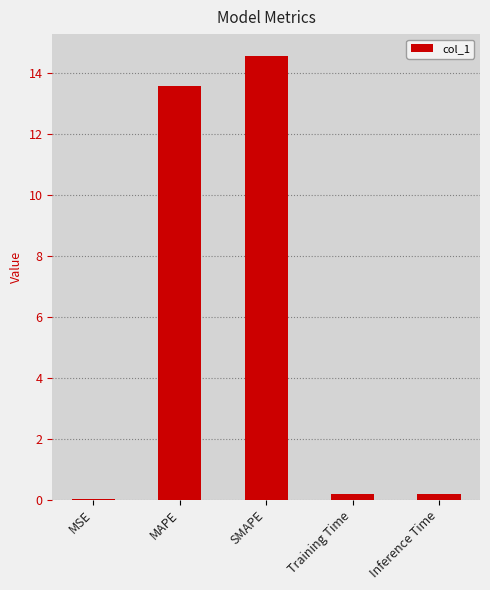

The chart shows a value of 23.7 at MAPE. True or false?

False